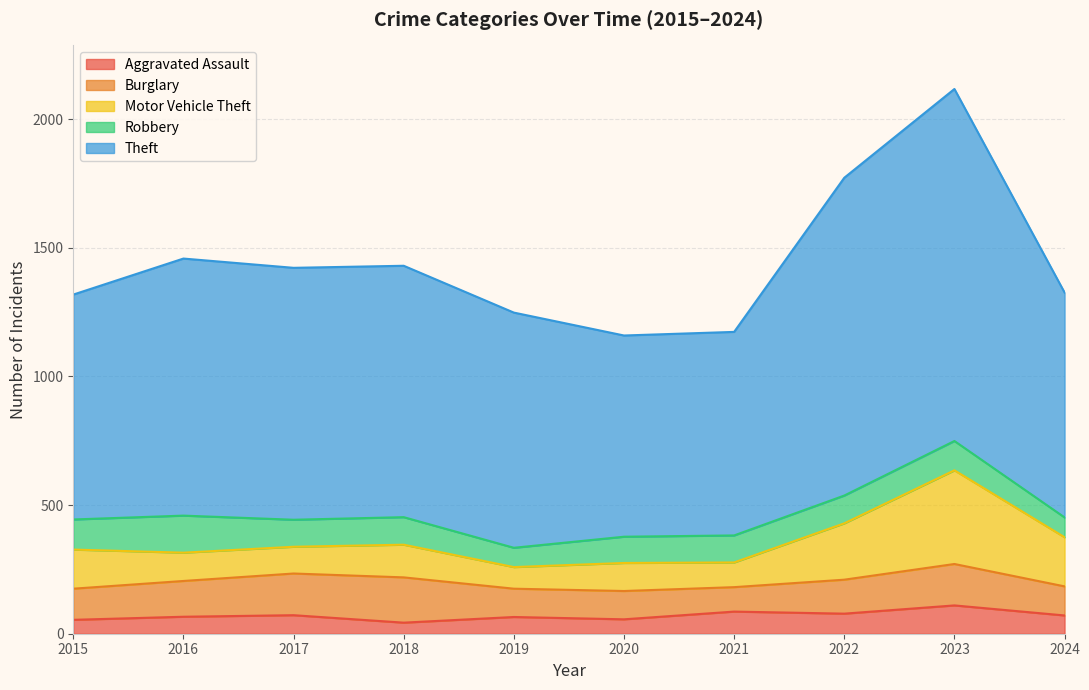

What is the approximate value of Robbery at 2016, to the nearest 10?

140